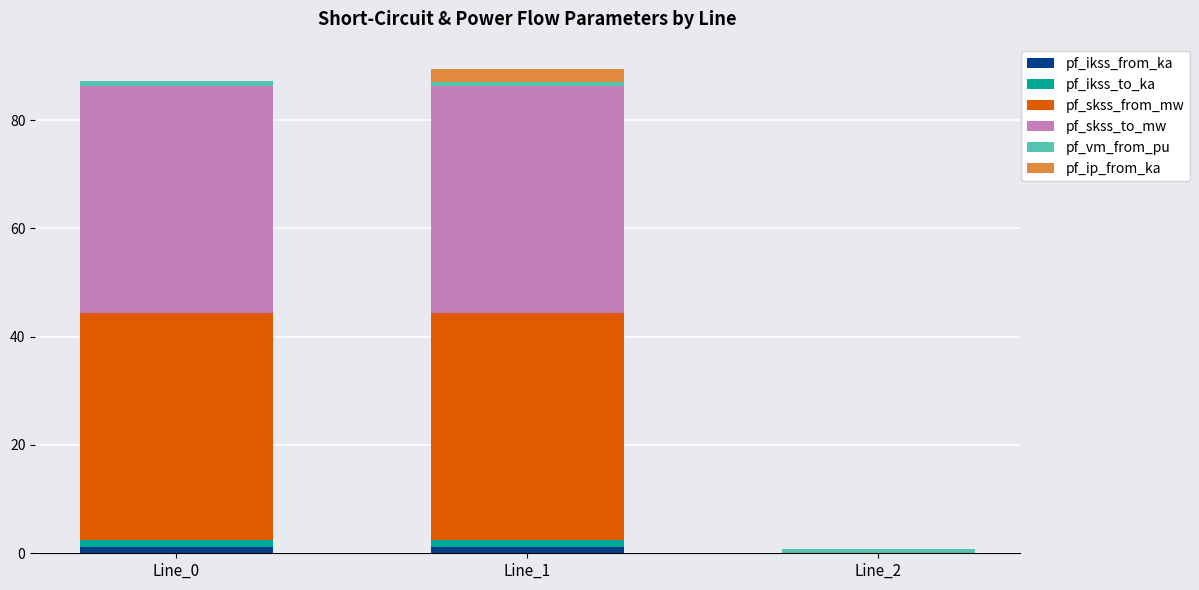

The pf_ikss_from_ka series shows 0.0 at Line_2. True or false?

True